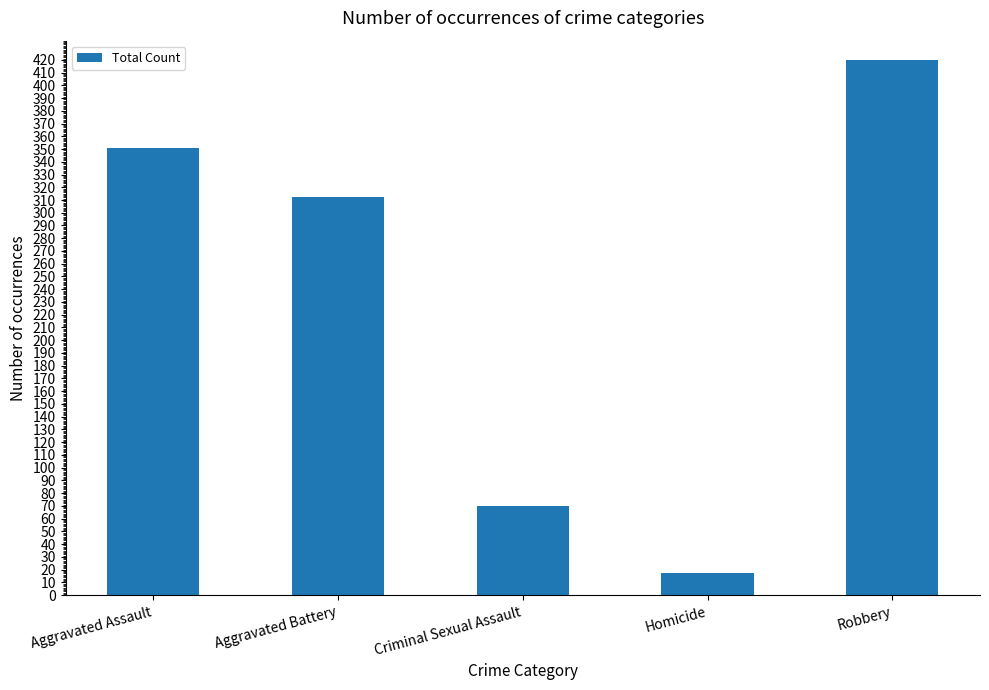

What is the minimum value shown in the chart?

17